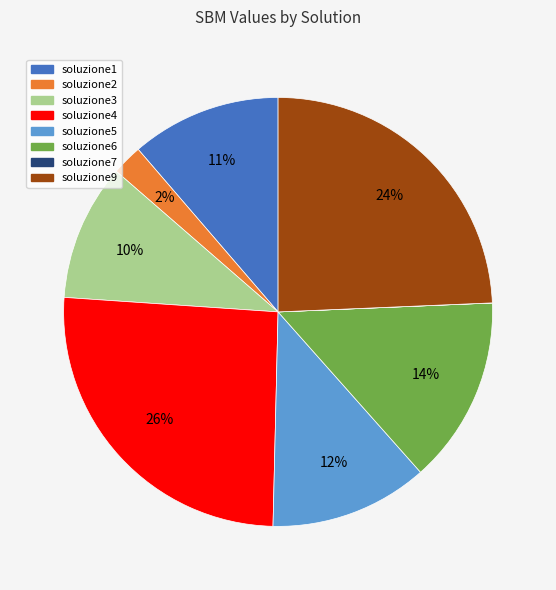

What is the largest slice in the pie chart?

soluzione4